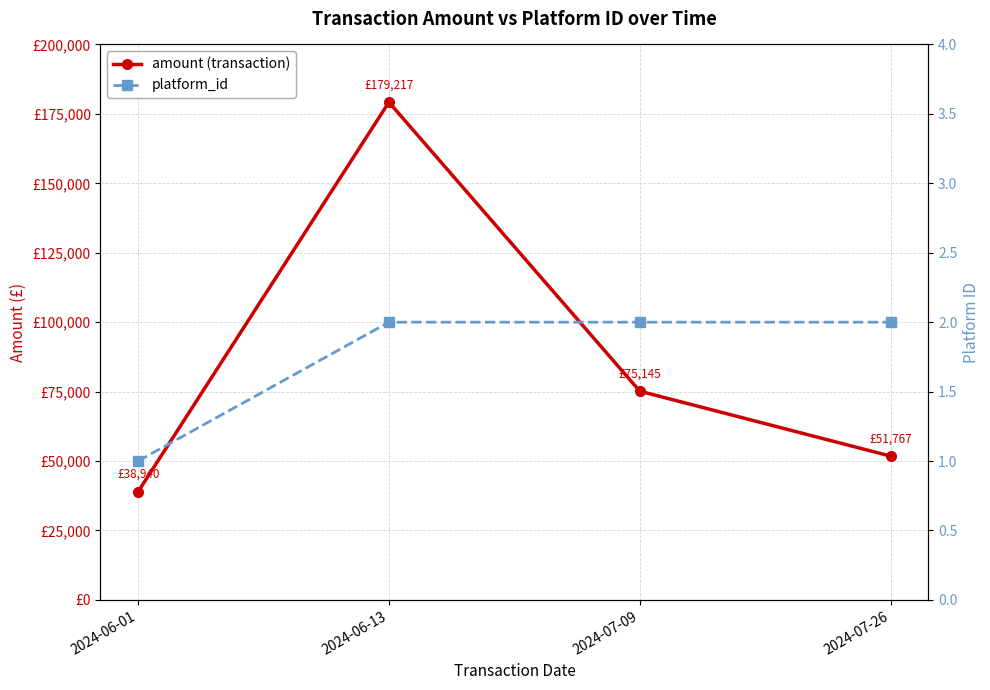

The amount (transaction) series shows 51707 at 2024-07-09. True or false?

False